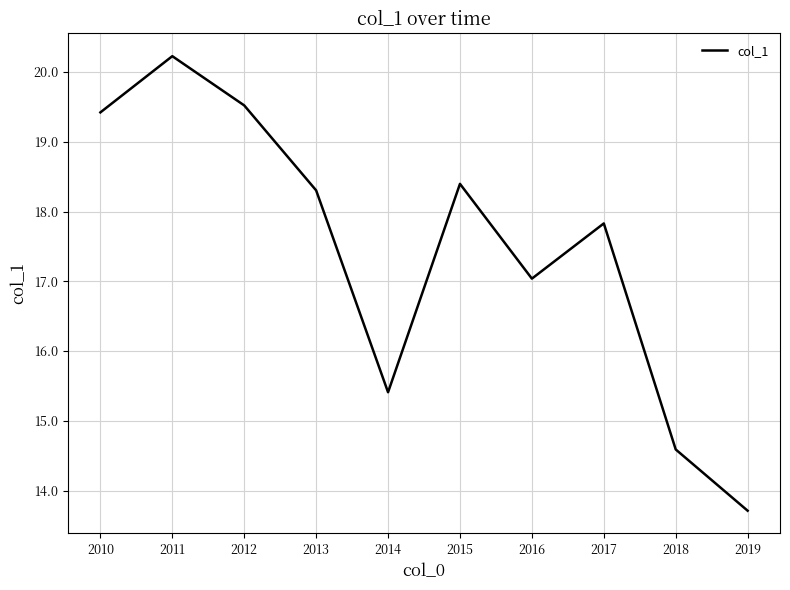

Reading right to left, transcribe all the data shown in this chart.

13.7	14.6	17.8	17.0	18.4	15.4	18.3	19.5	20.2	19.4